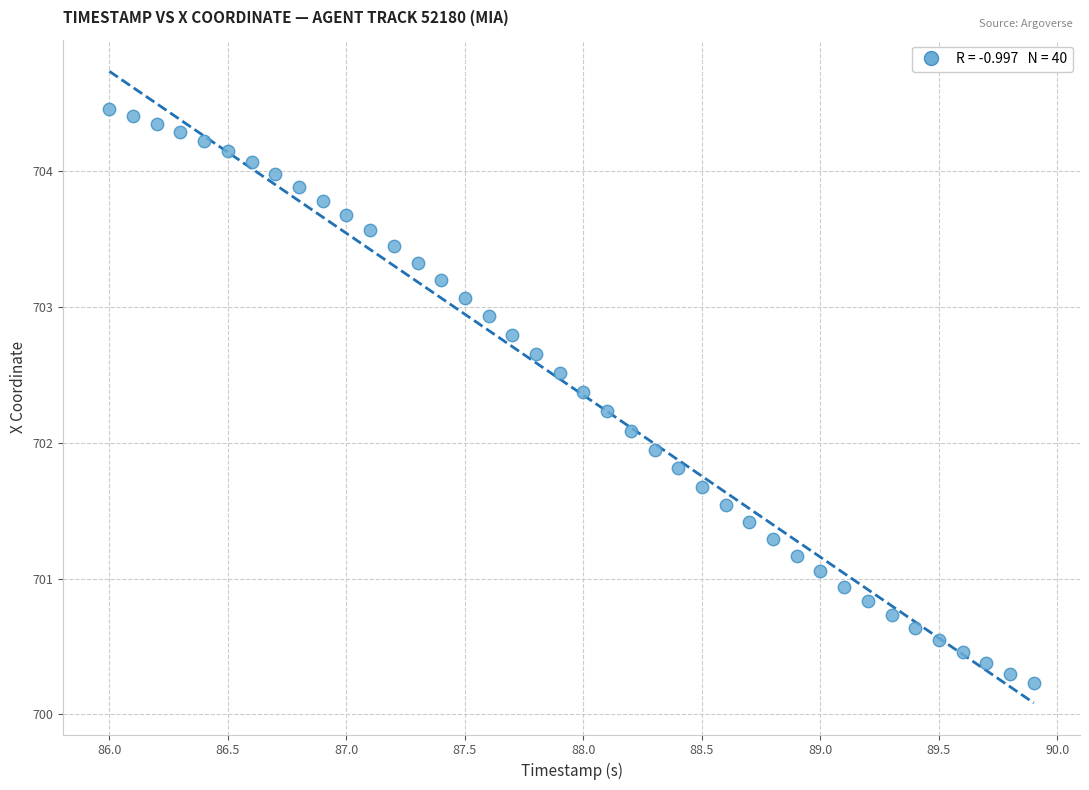

What is the range of X values (max minus min)?

3.9